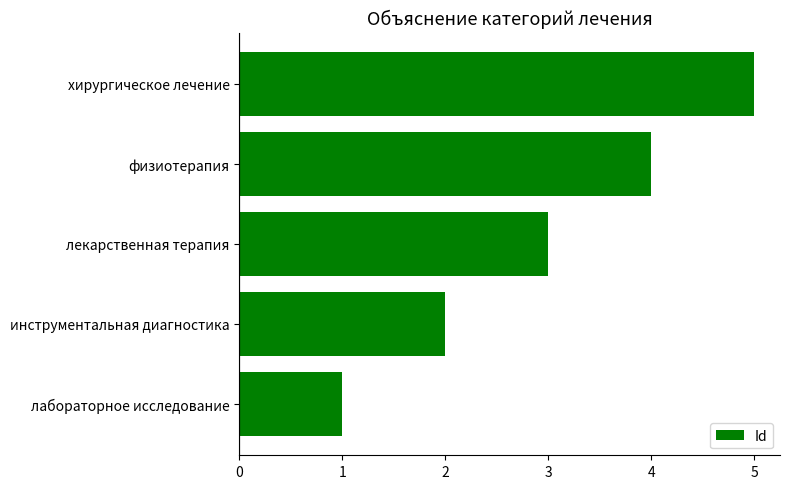

Are the bars grouped side by side (vs. stacked)?

No